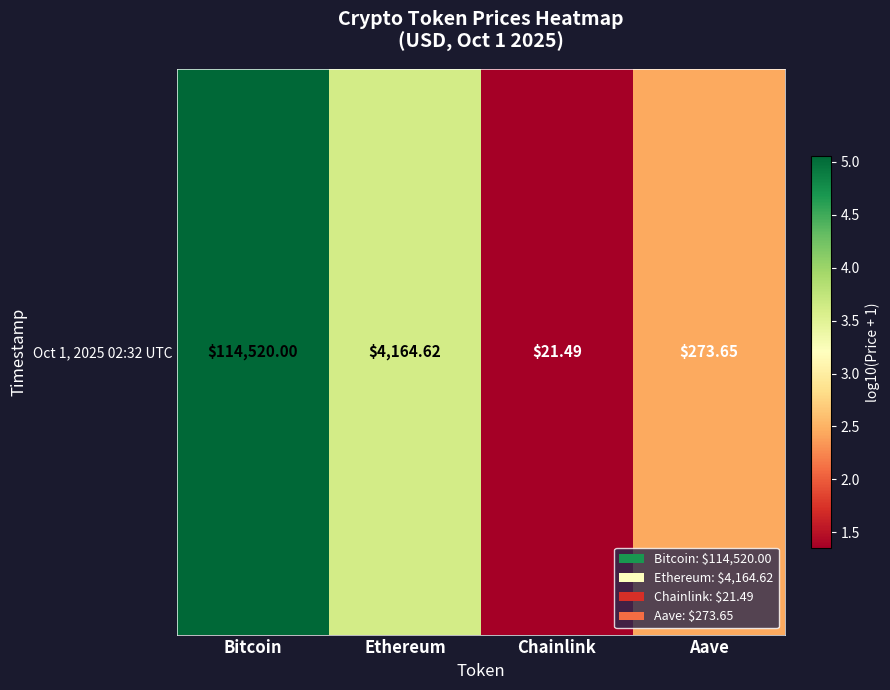

Reading right to left, extract all data points from this chart.

Aave=2.4	Chainlink=1.4	Ethereum=3.6	Bitcoin=5.1